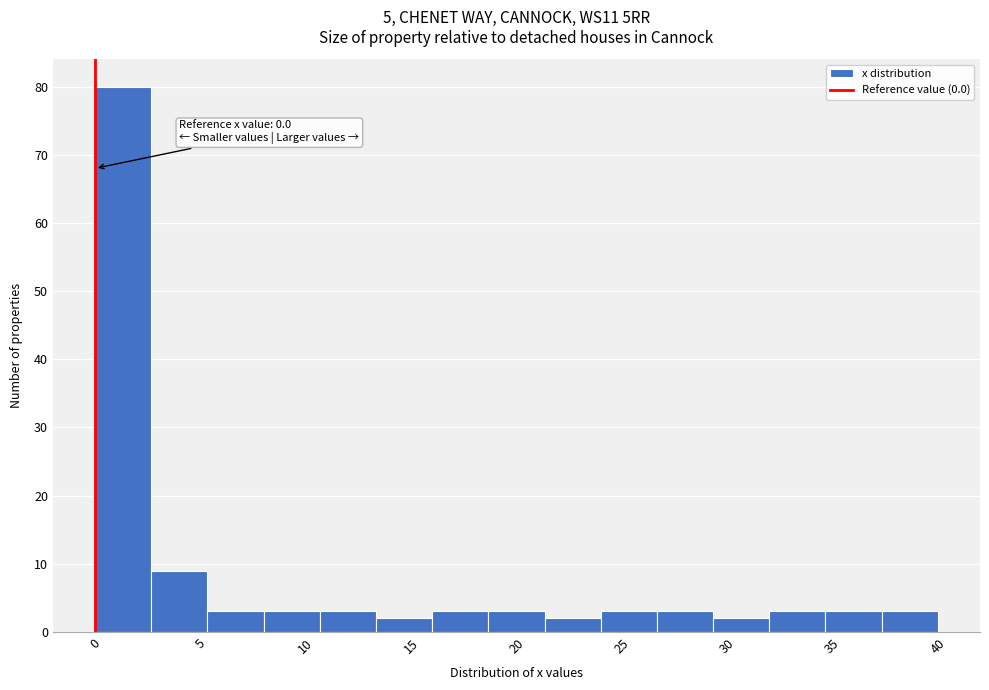

Which range on the x-axis has the tallest bar?

0.0 to 2.5